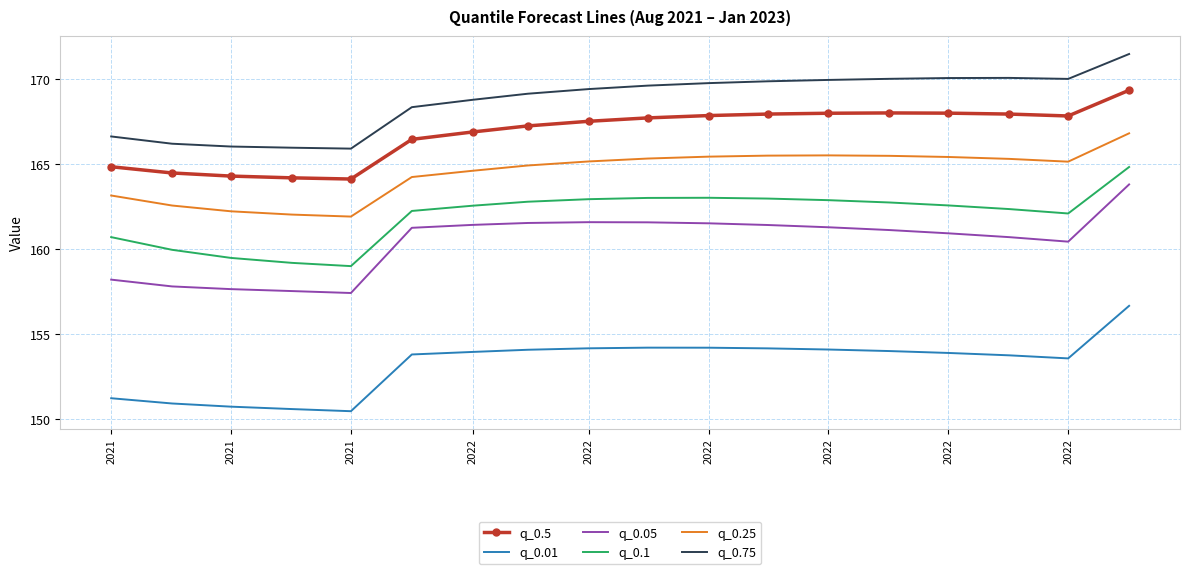

True or false: q_0.75 and q_0.25 intersect in this chart.

False